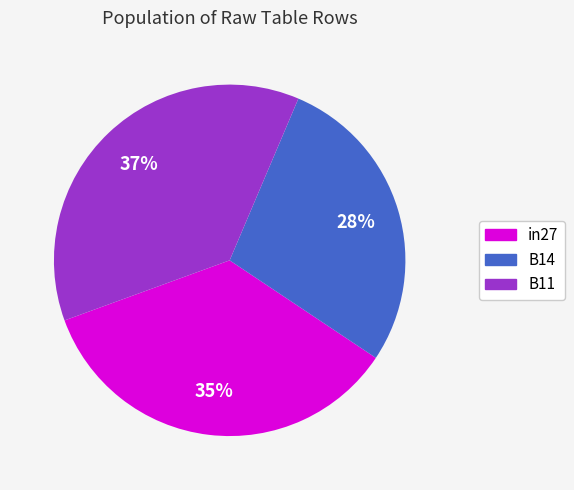

Is it true that B14 is 28% of the pie?

True